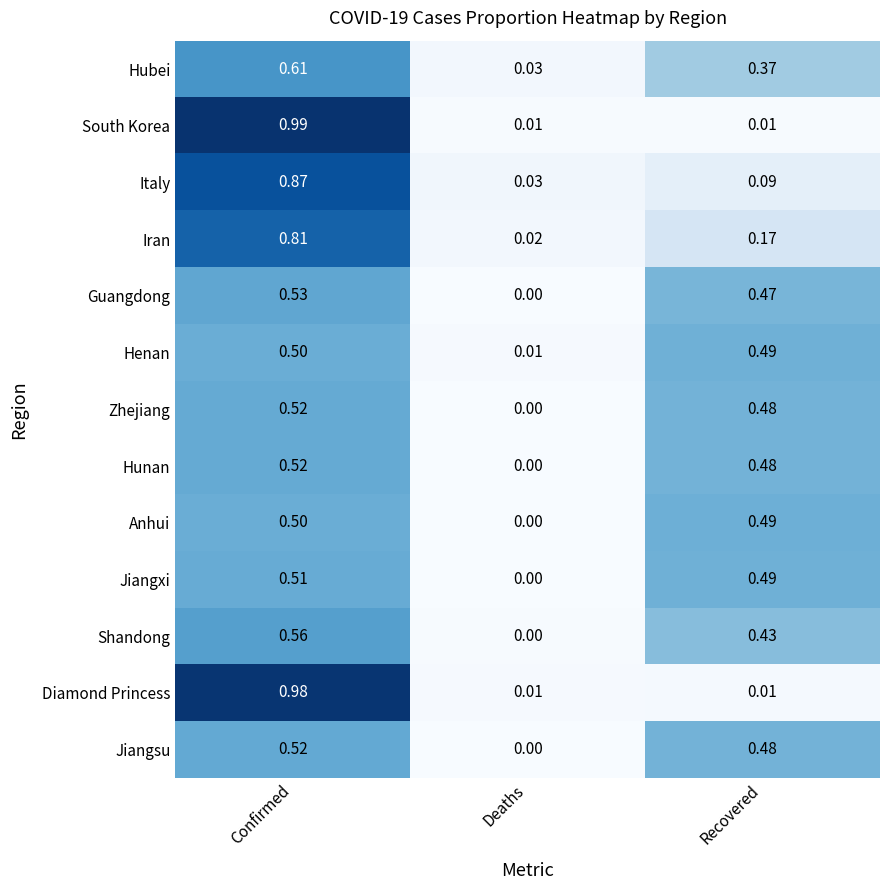

At how many categories does at least one series exceed 0?

3